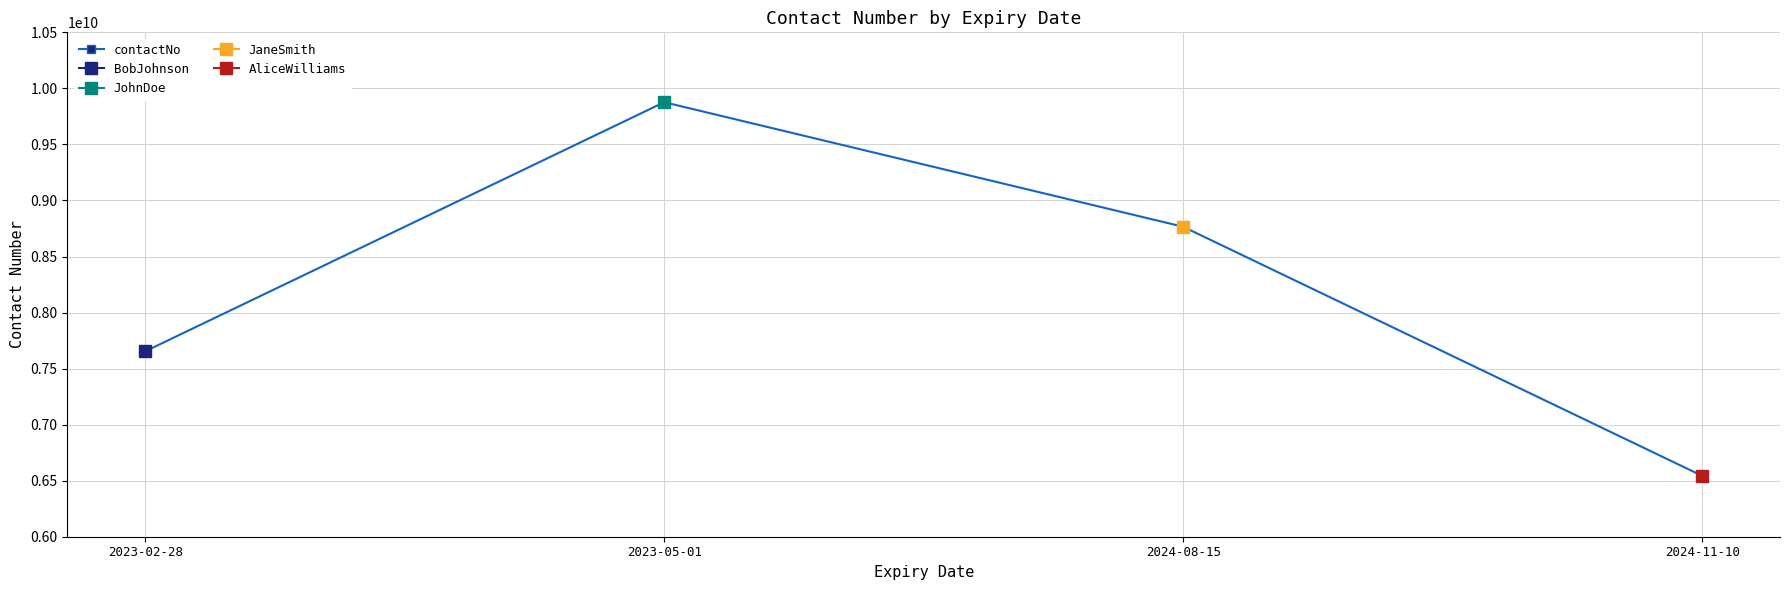

Reading left to right, list all the values displayed in this chart.

2023-02-28=7654321098	2023-05-01=9876543210	2024-08-15=8765432109	2024-11-10=6543210987